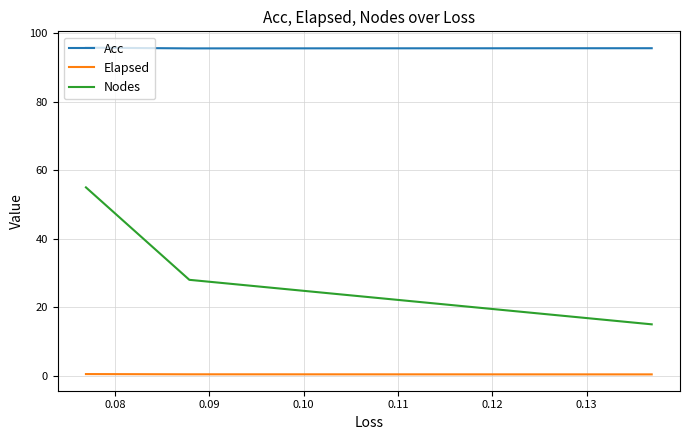

What is the highest value of the Acc series?

95.8